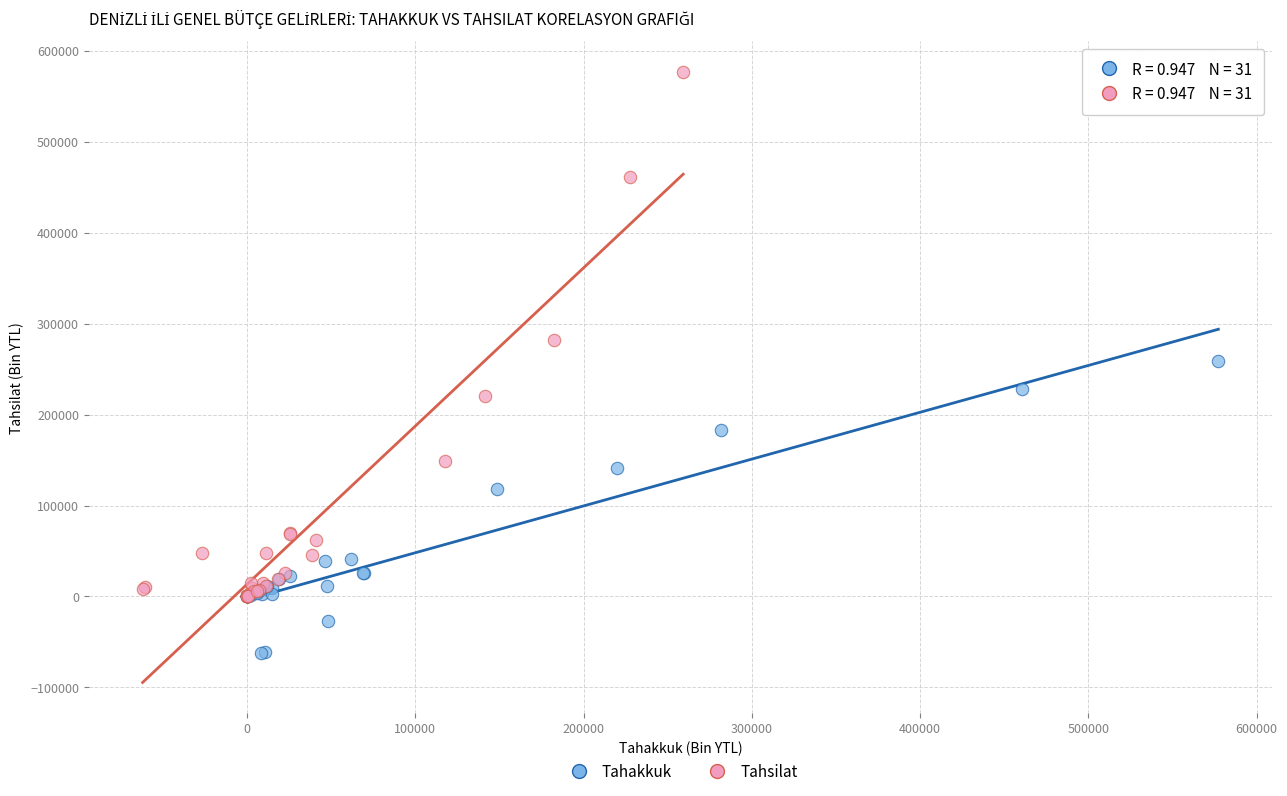

Which series reaches the minimum Y coordinate?

Tahakkuk